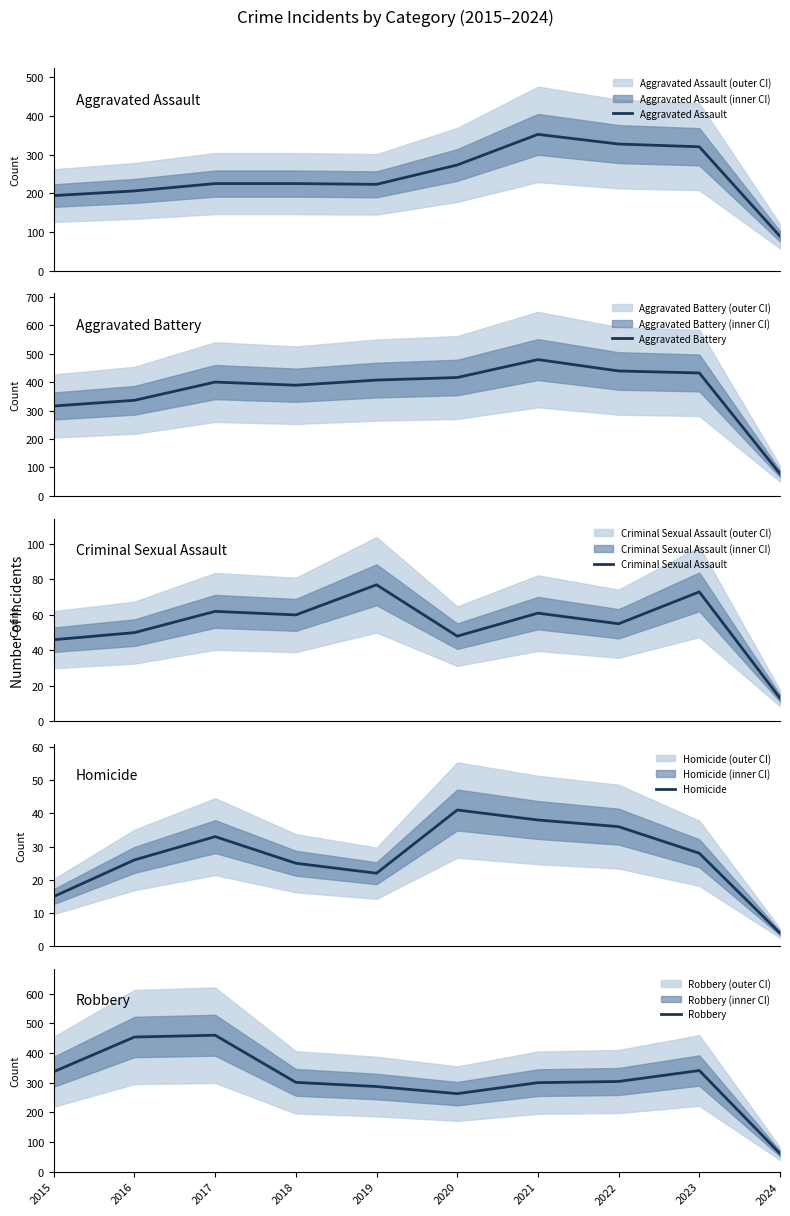

What is the sum of the Criminal Sexual Assault values at 2020 and 2015?

94